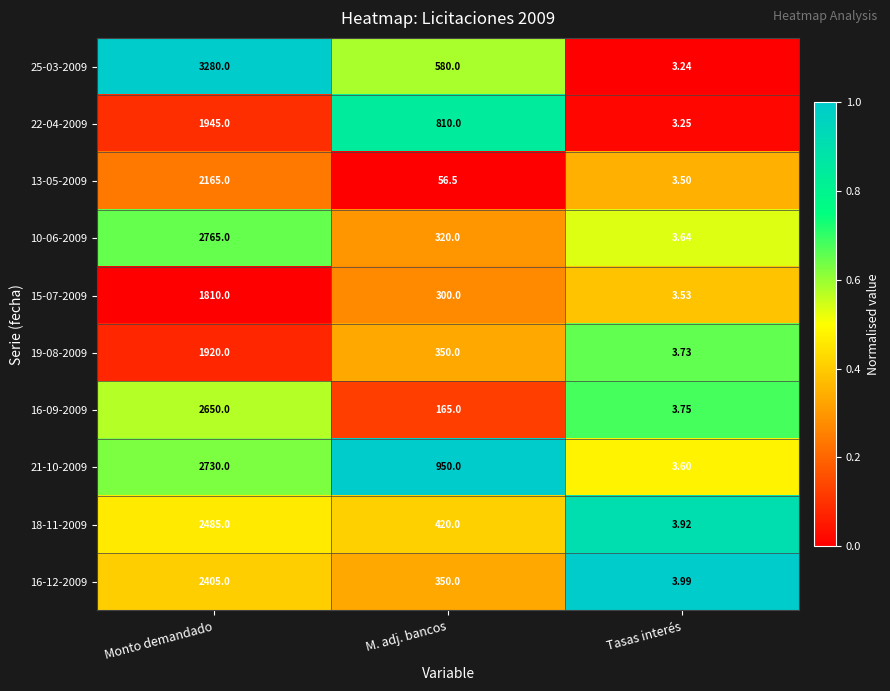

Rank the categories by 15-07-2009 value from highest to lowest.

Monto demandado, M. adj. bancos, Tasas interés